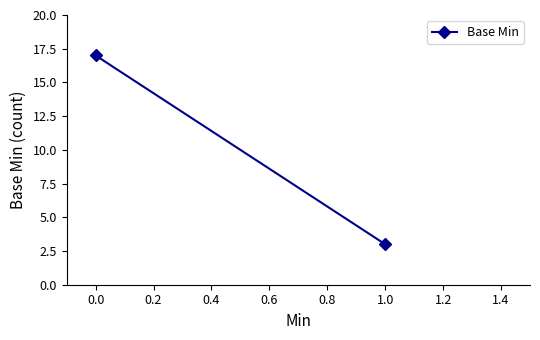

Count the number of categories in the chart.

2